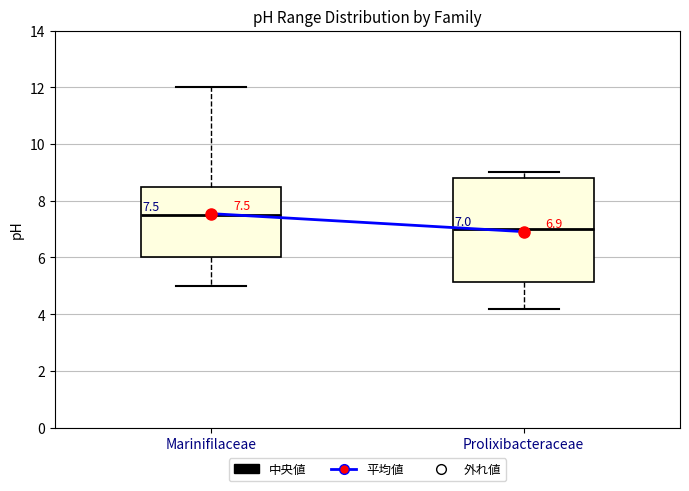

Which box has the lowest median line?

Prolixibacteraceae